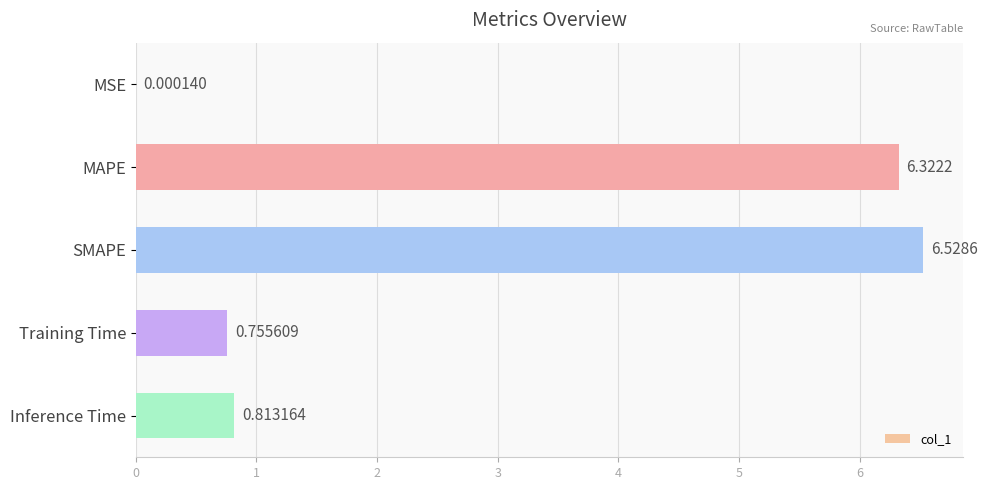

What is the sum of all values?

14.4